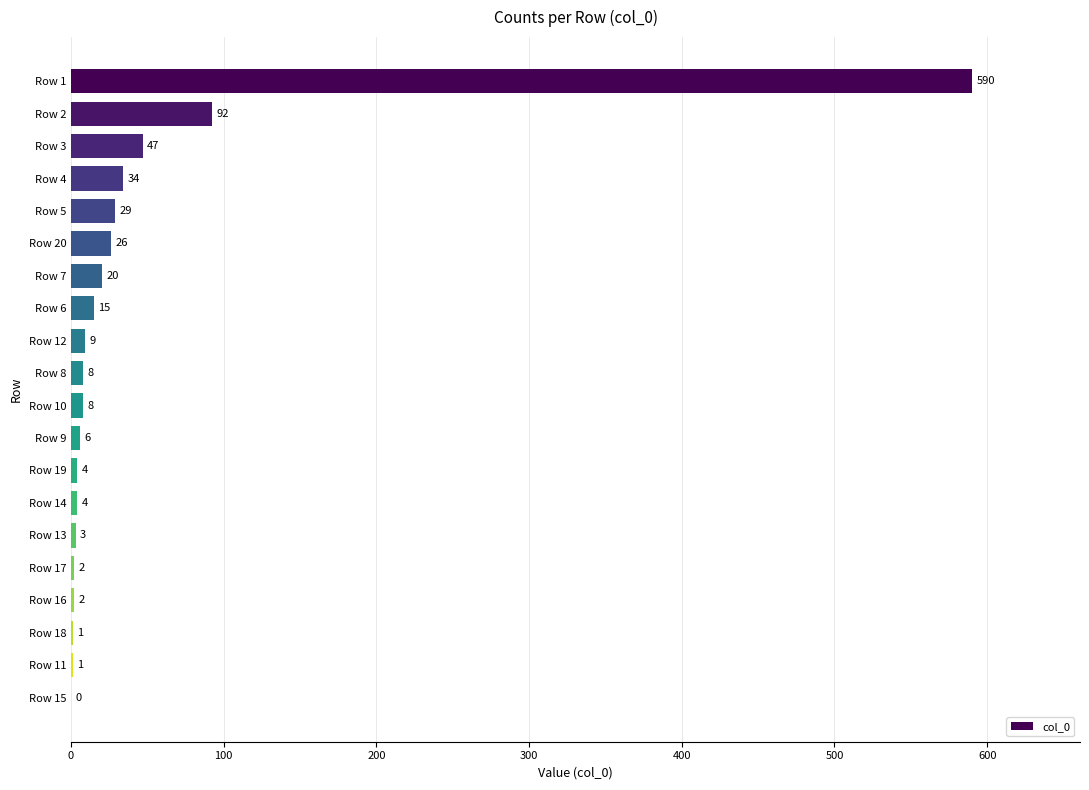

What value does the data have at Row 13?

3